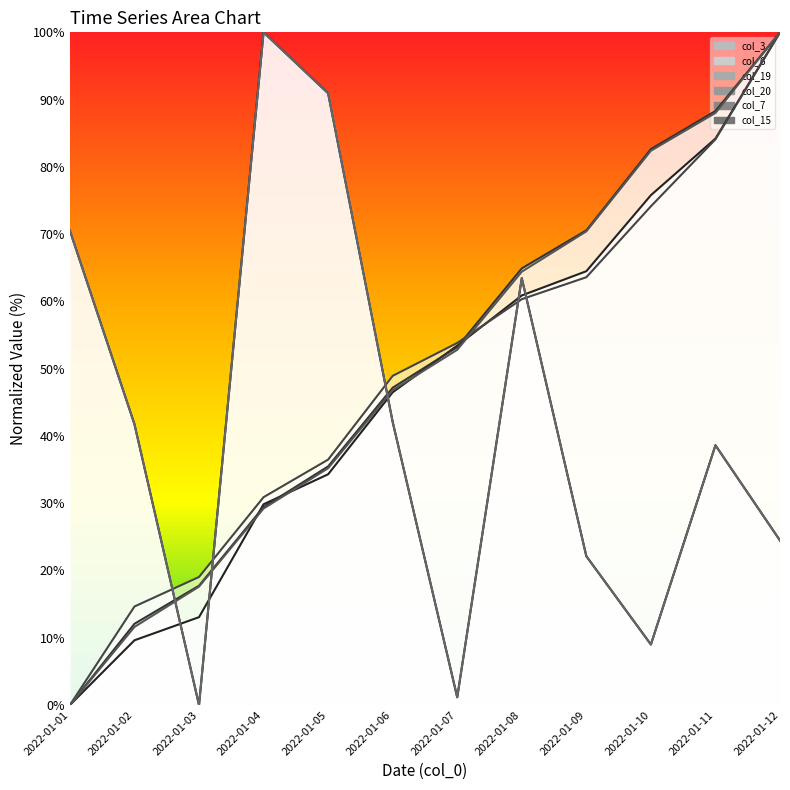

At which category does the chart reach its peak across all series?

2022-01-04